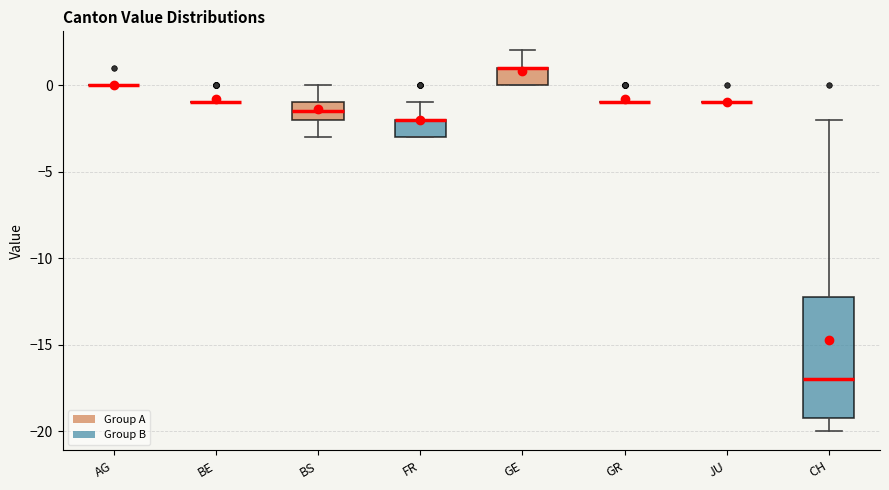

Where does the upper whisker of the box for CH end on the y-axis? The values are not printed on the chart, so give them approximately, as read against the axis.

-2.0